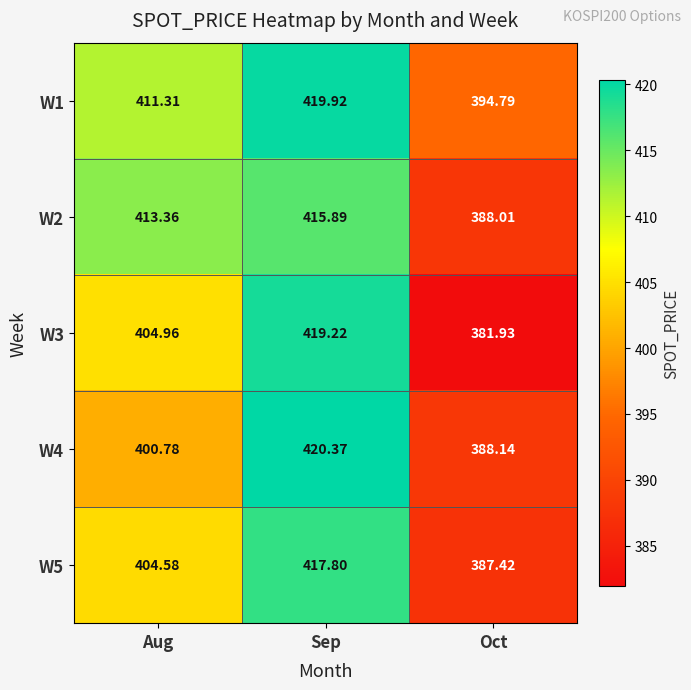

What is the maximum value shown in the chart?

420.4